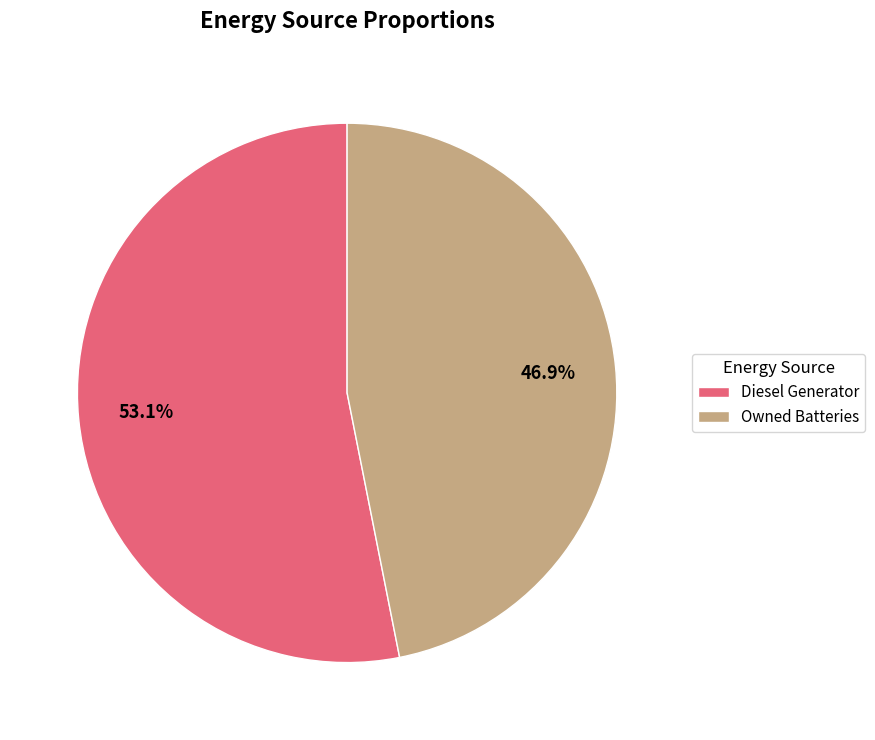

Between Owned Batteries and Diesel Generator, which is larger?

Diesel Generator